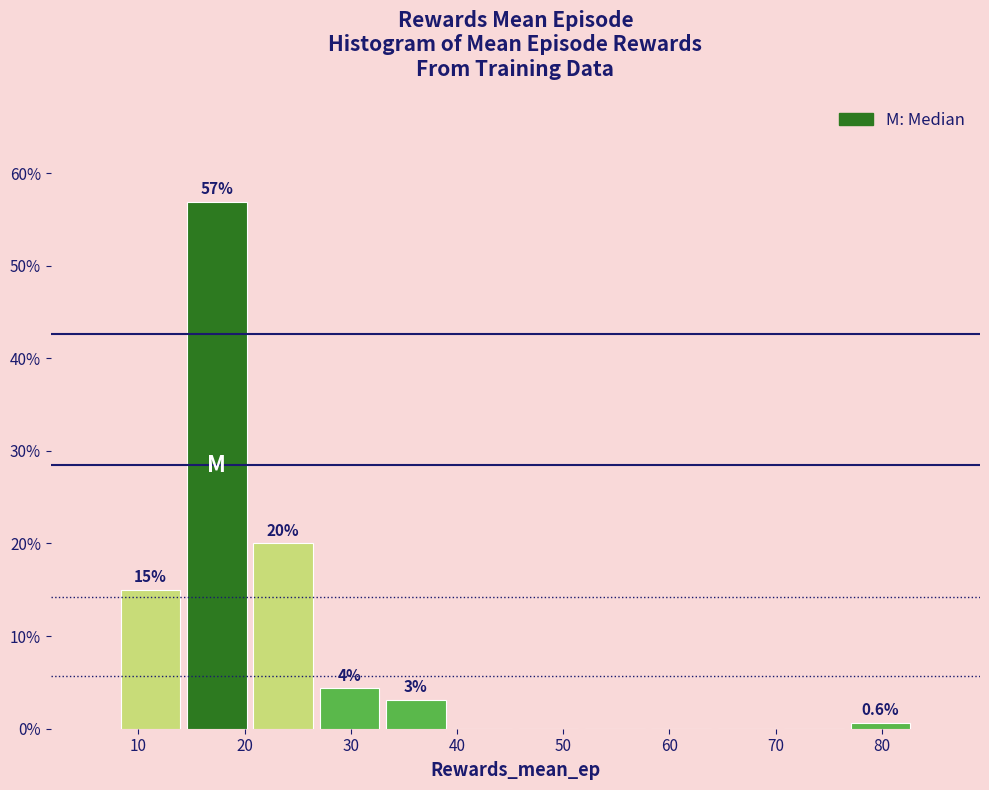

Over which range of the x-axis is the bar tallest?

14 to 21